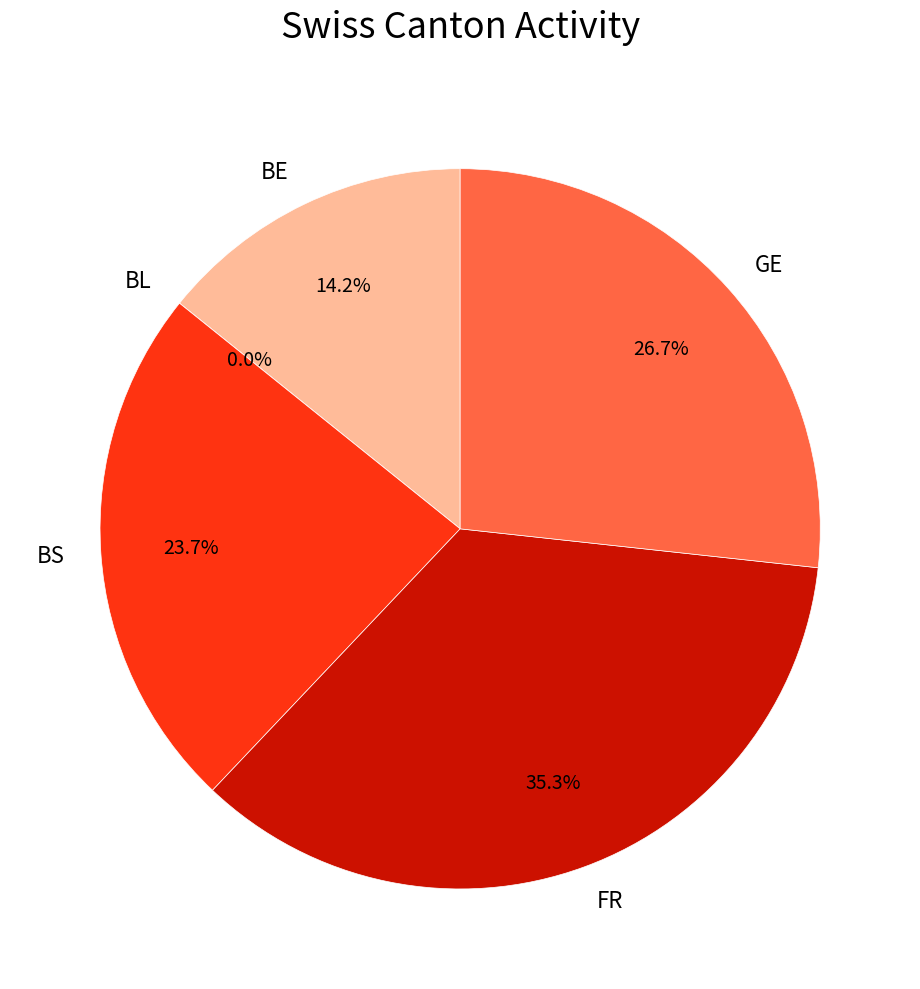

Does AI account for over 50% of the chart?

No